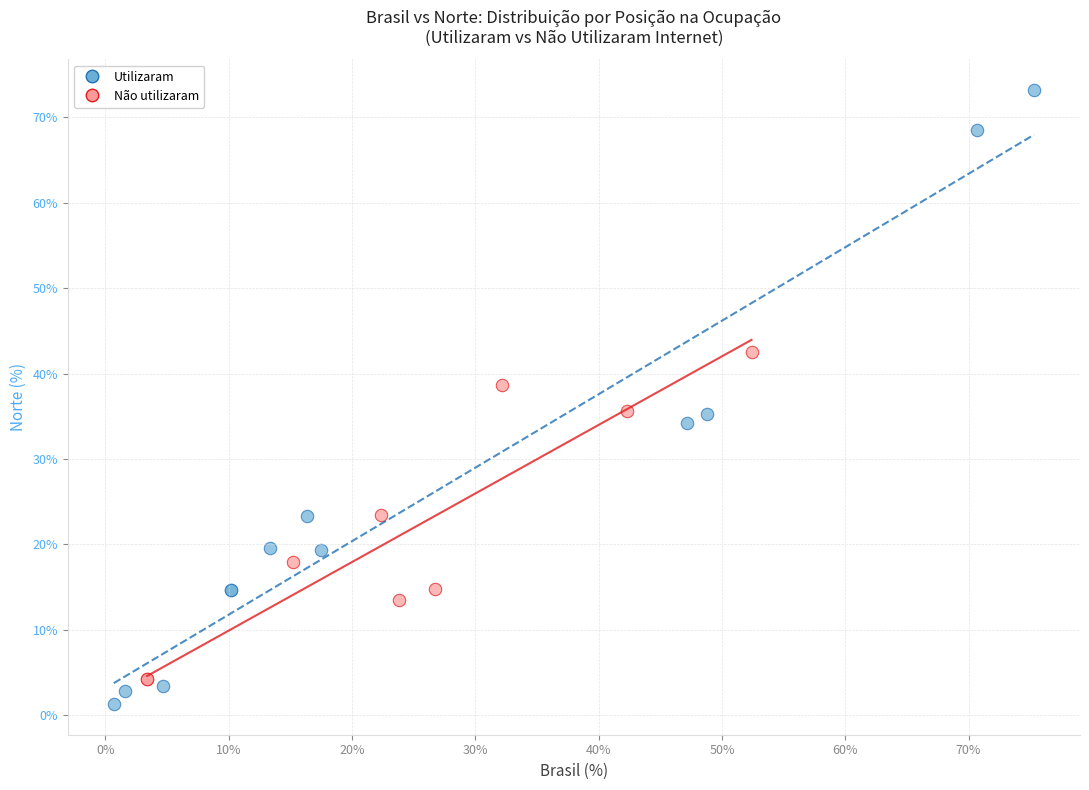

Which series reaches the maximum Y coordinate?

Utilizaram